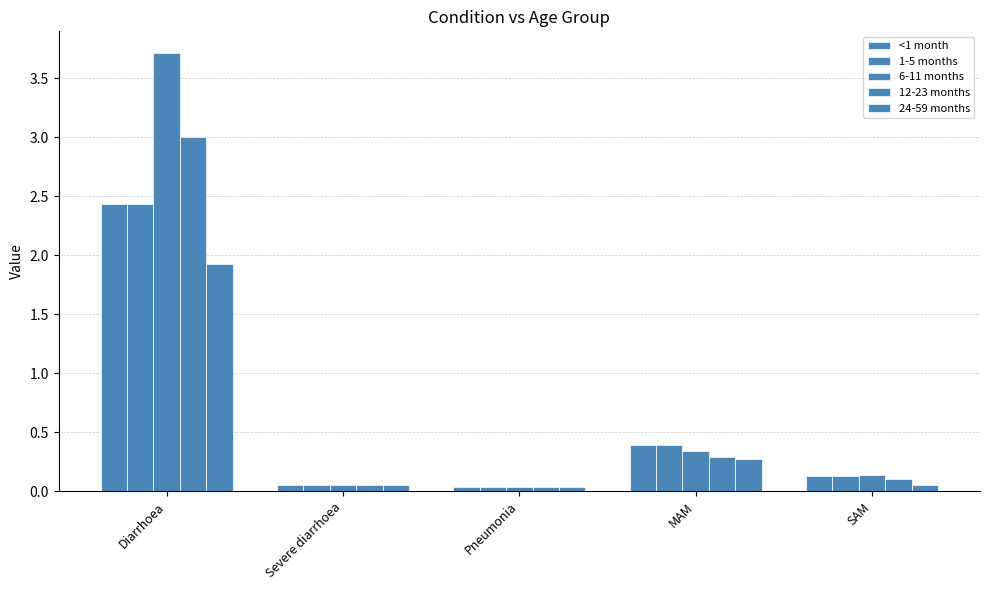

Are the bars horizontal?

No